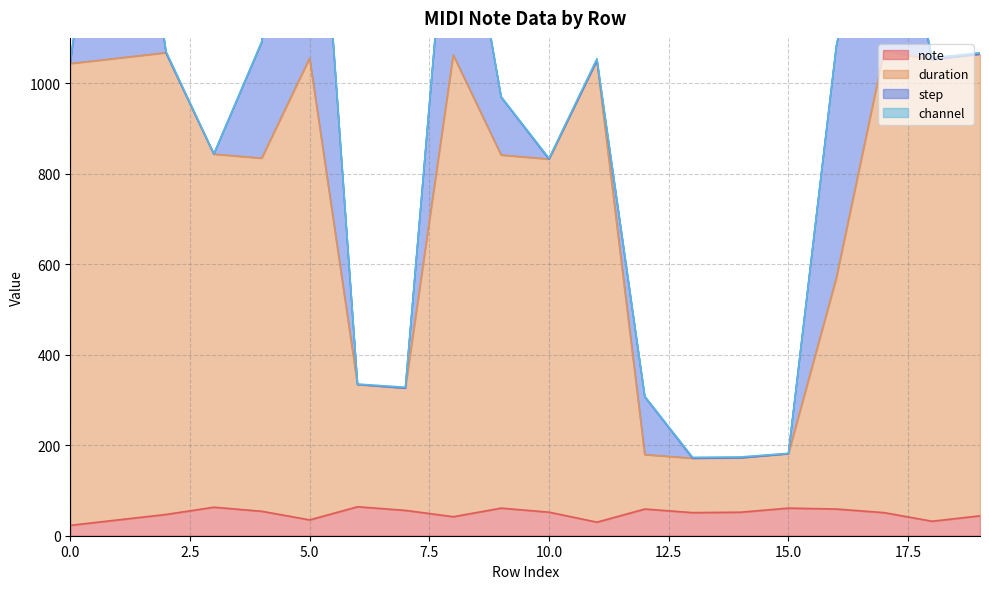

Which category has the highest value across all series?

17